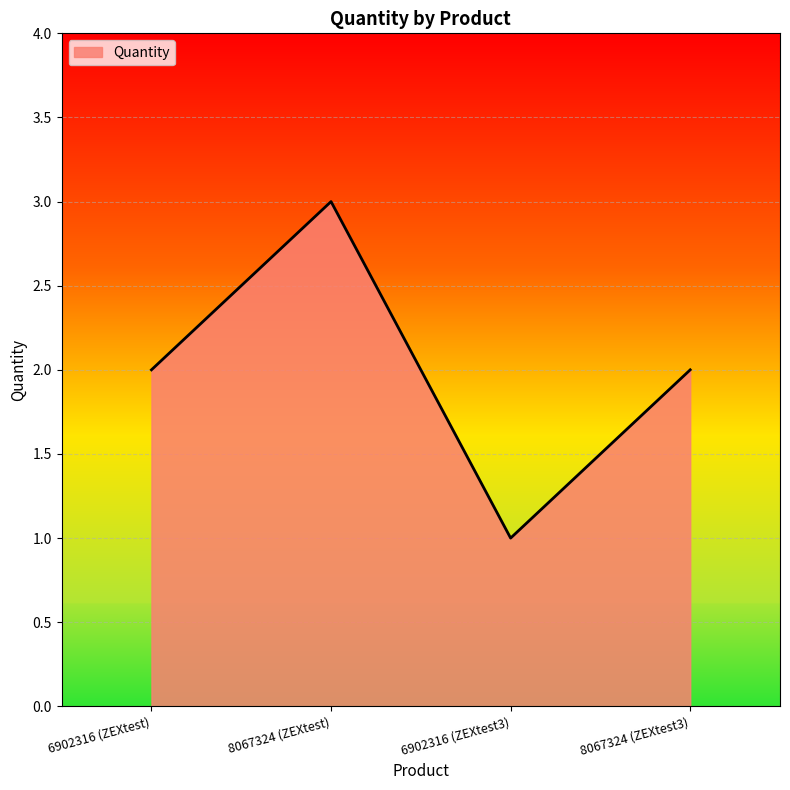

What is the average value?

2